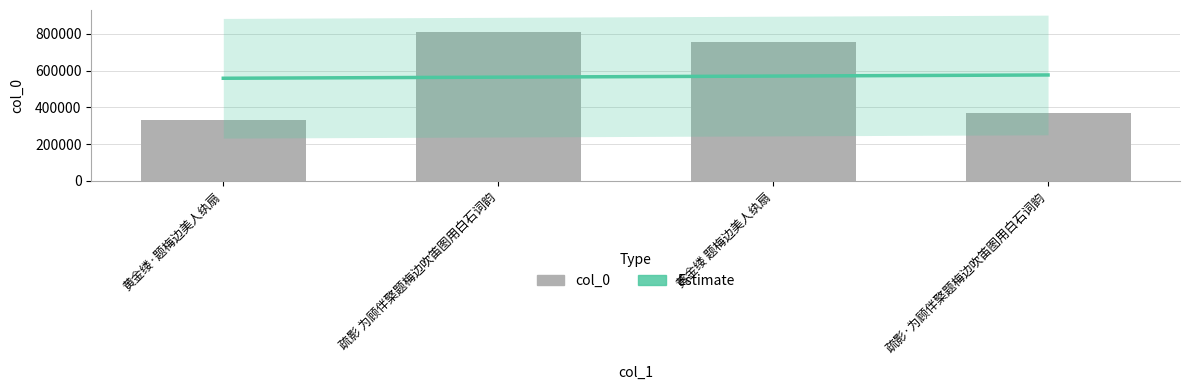

What position from the left is 疏影 为顾伴檠题梅边吹笛图用白石词韵?

2